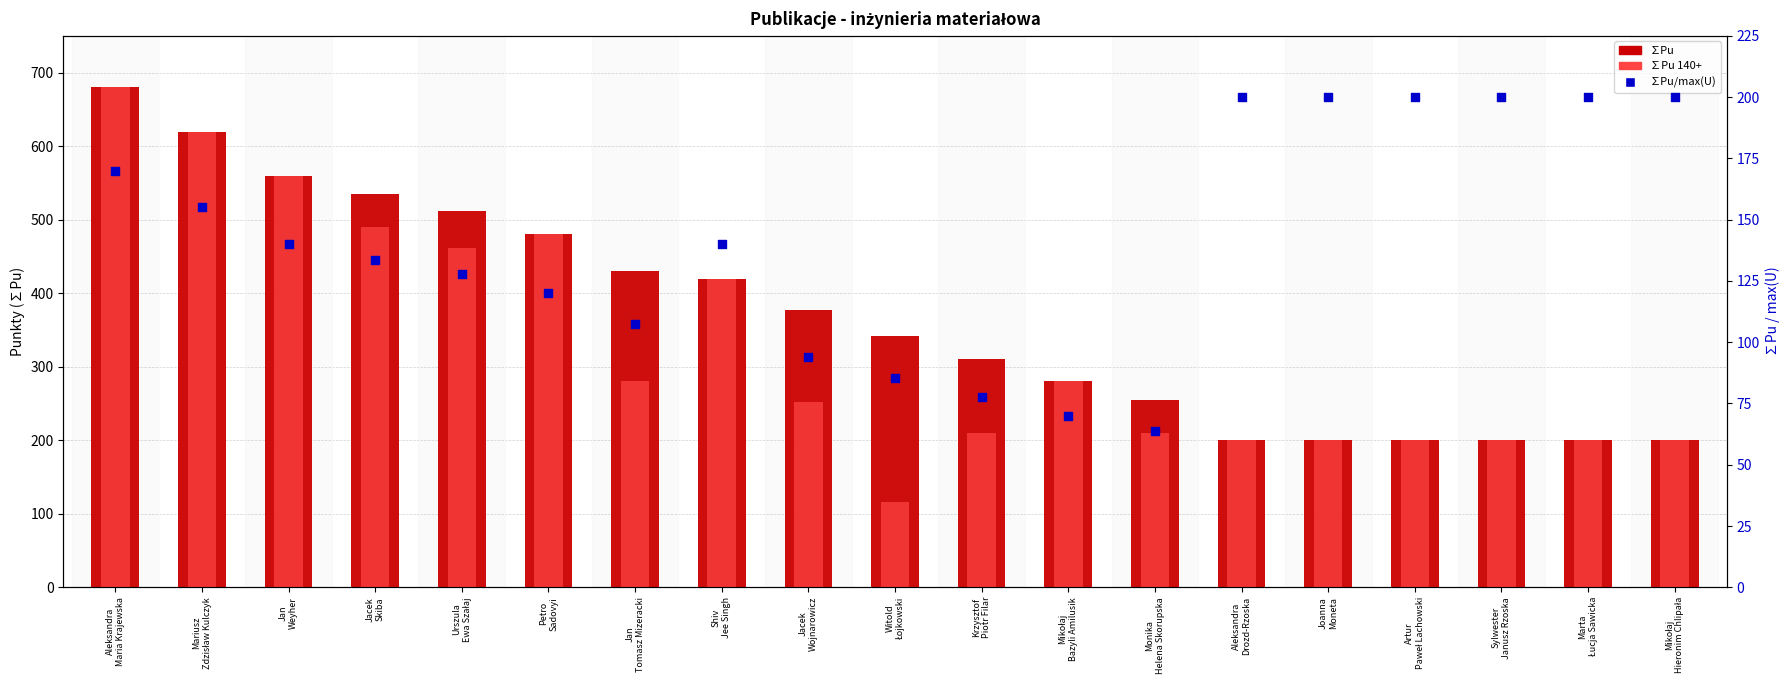

At how many categories does at least one series exceed 324?

10